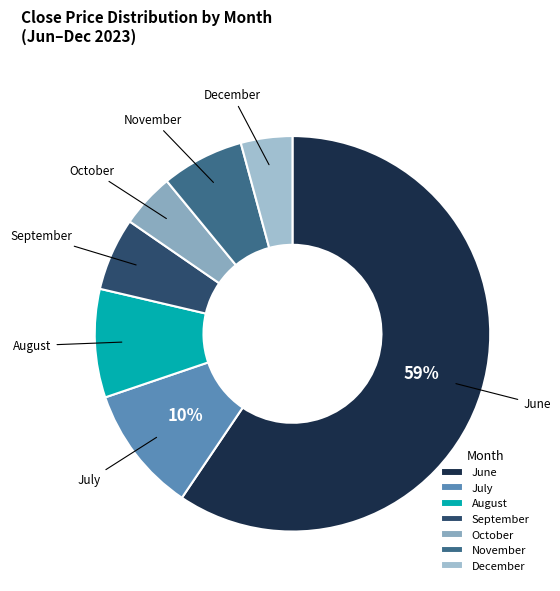

Is July the majority of the pie?

No